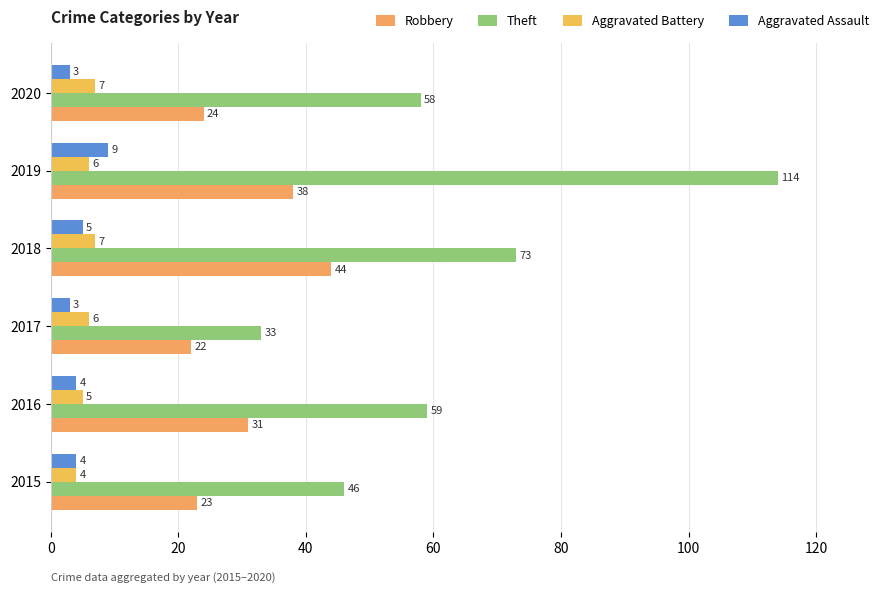

Where is Aggravated Battery nearest to the value 5?

2016